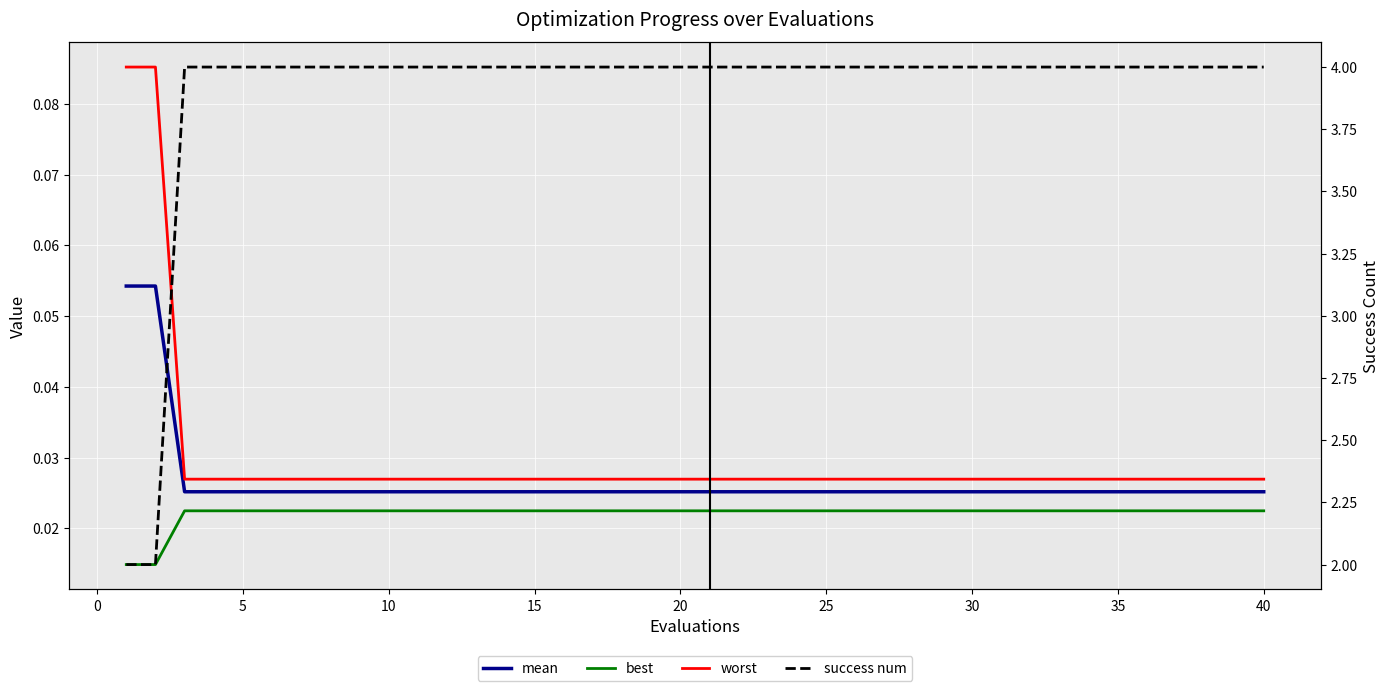

What is the sum of the success num values at 30 and 35?

8.0